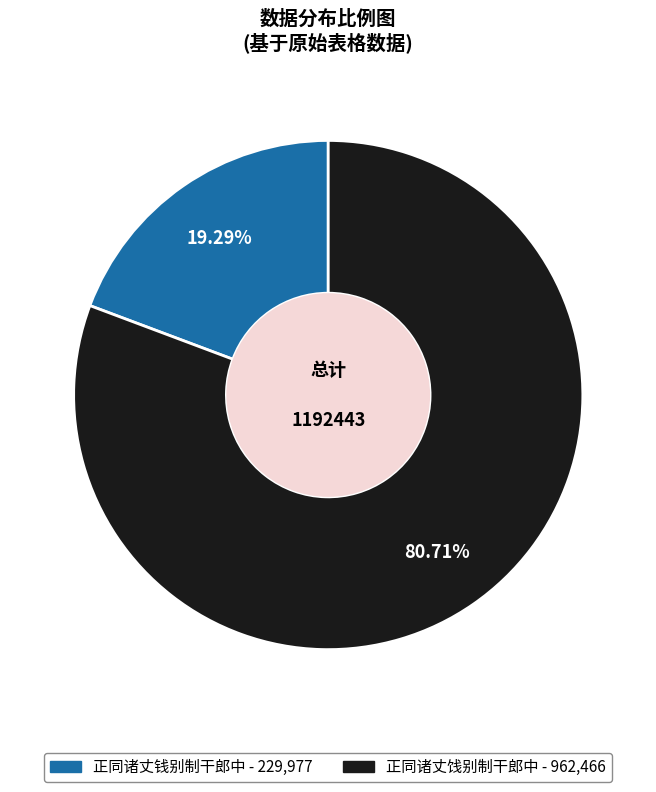

Approximately how many times larger is the value at 正同诸丈钱别制干郎中 compared to 正同诸丈饯别制干郎中?

0.2